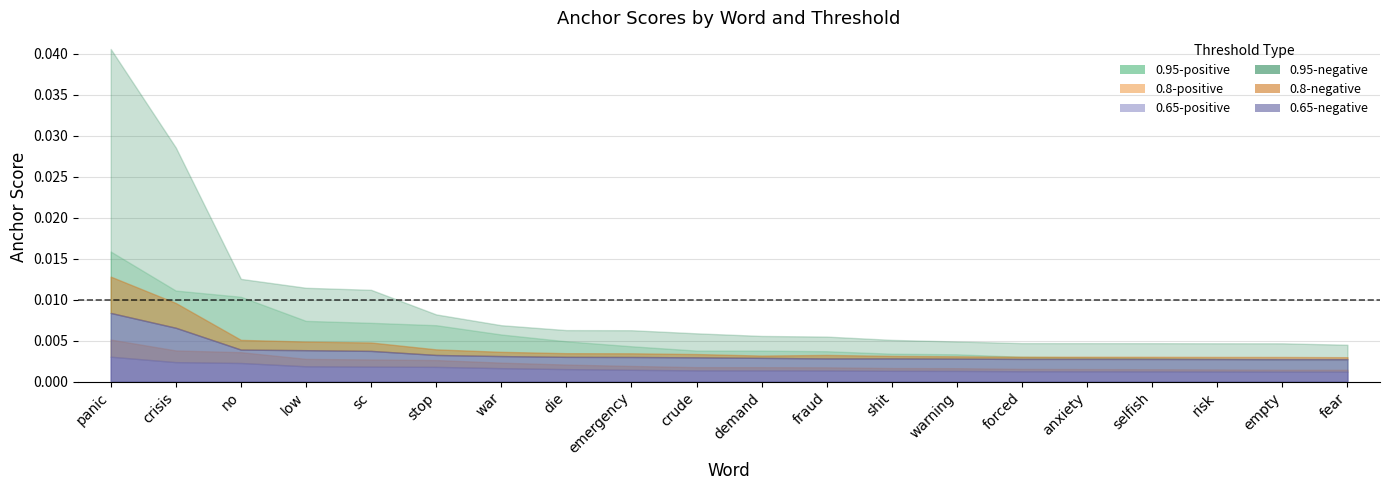

List the series in order of their peak value, lowest first.

0.65-positive anchor score, 0.8-positive anchor score, 0.65-negative anchor score, 0.8-negative anchor score, 0.95-positive anchor score, 0.95-negative anchor score